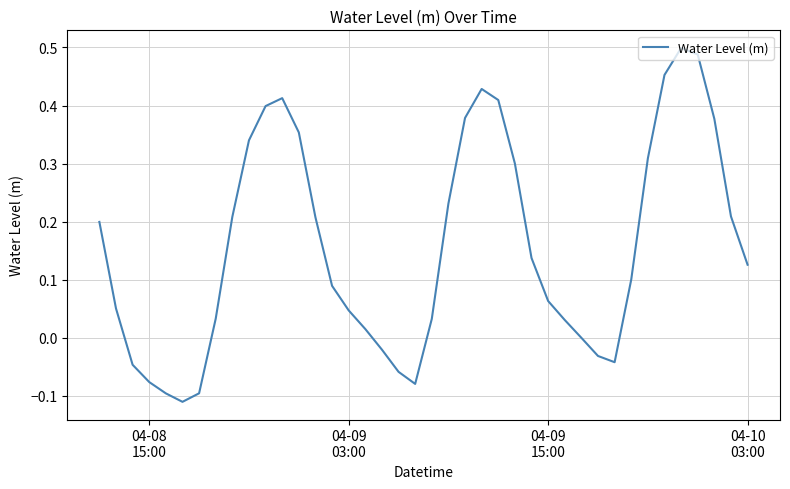

What is the difference between the maximum and minimum values?

0.6